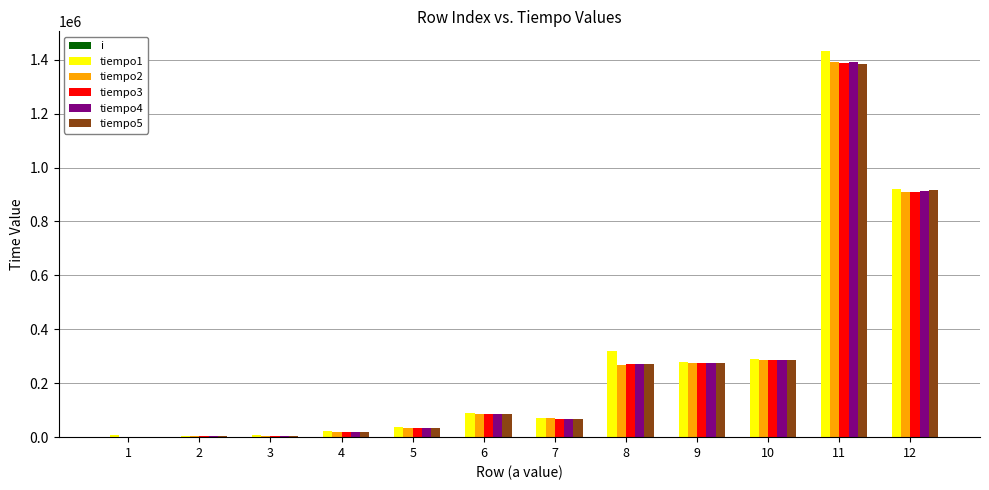

How many groups of bars are there?

12